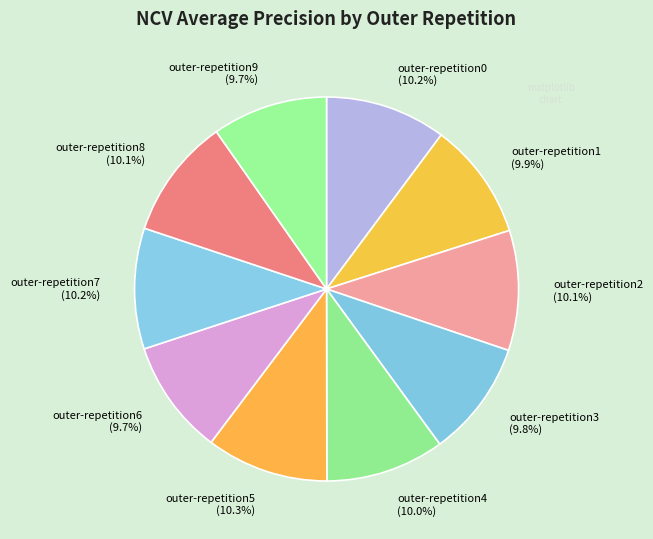

True or false: outer-repetition7 accounts for 18% of the total.

False